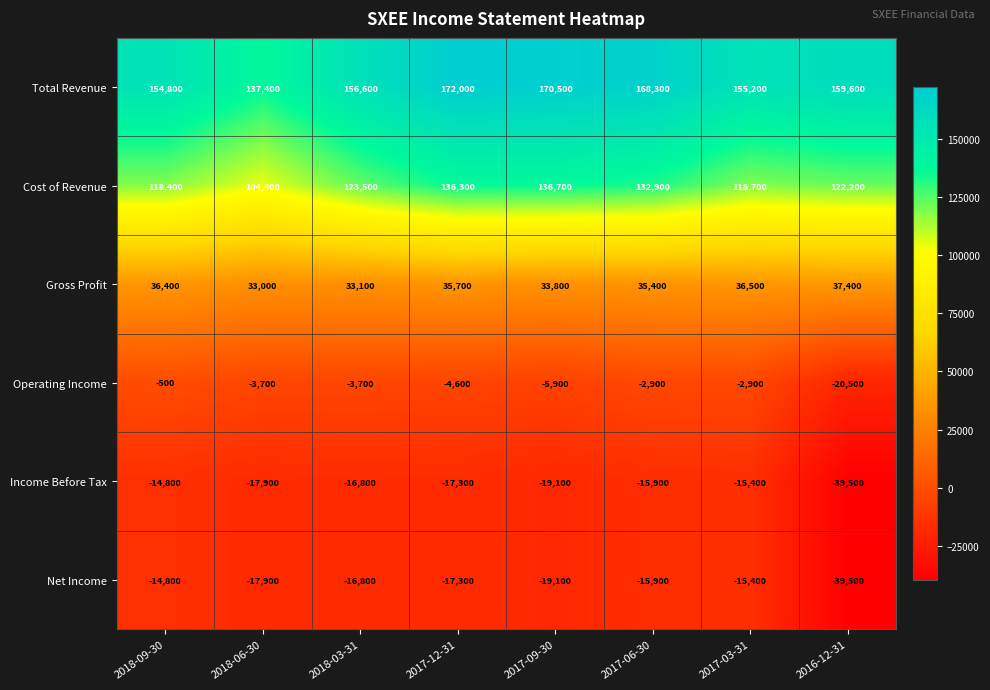

What is the maximum value shown in the chart?

172000